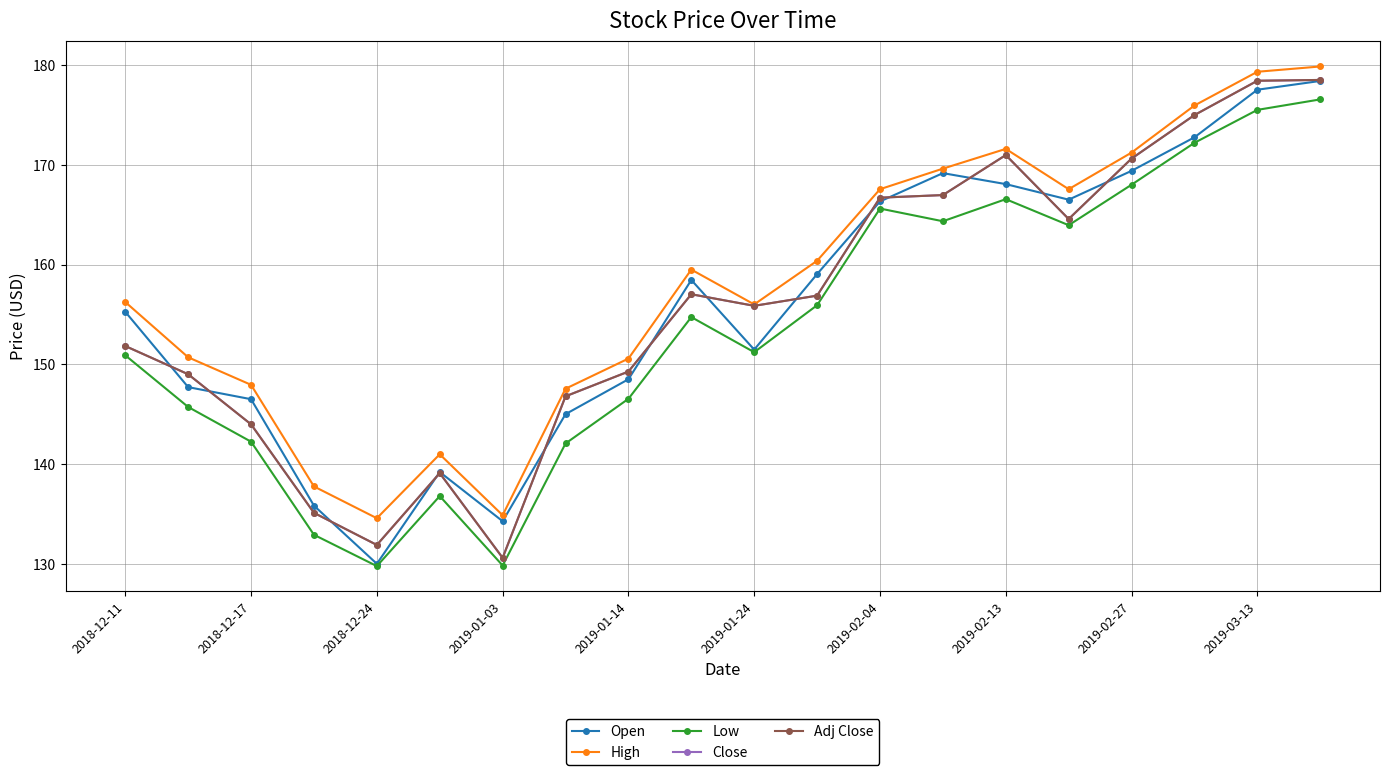

Is this an area chart (filled region under the line)?

No